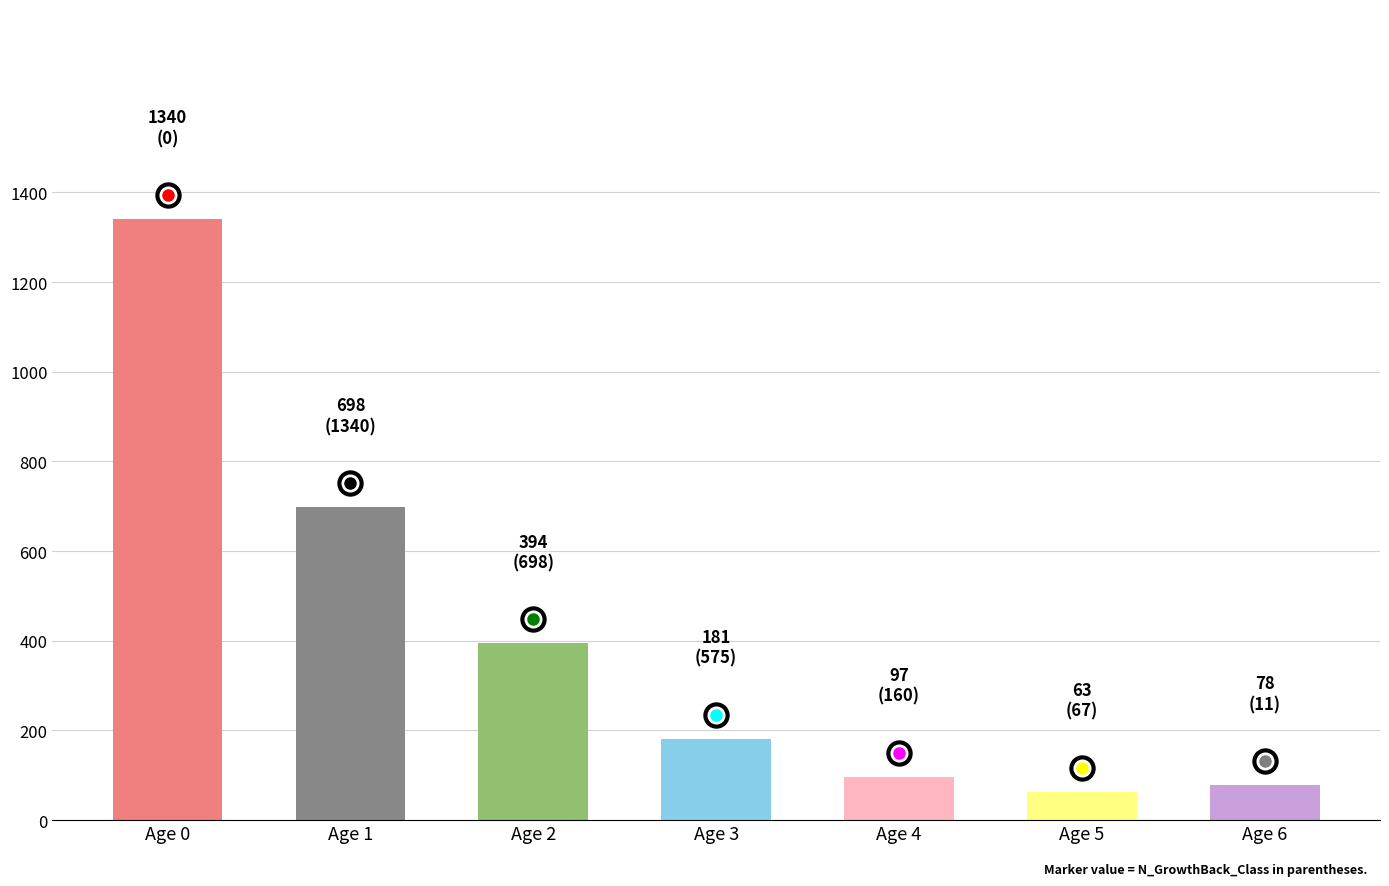

Reading left to right, extract all data points from this chart.

Age 0=1340	Age 1=698	Age 2=394	Age 3=181	Age 4=97	Age 5=63	Age 6=78